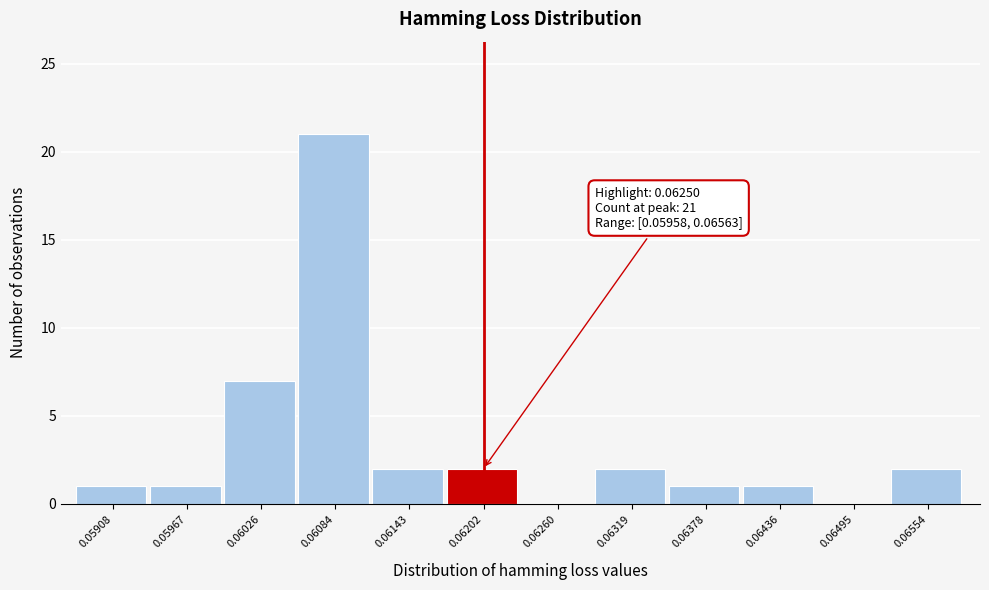

Reading right to left, what are all the values shown in this chart?

0.06554=2	0.06495=0	0.06436=1	0.06378=1	0.06319=2	0.06260=0	0.06202=2	0.06143=2	0.06084=21	0.06026=7	0.05967=1	0.05908=1